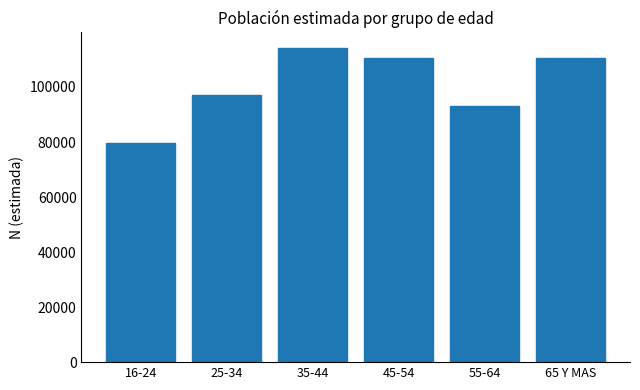

The value at 25-34 is 97083. True or false?

True